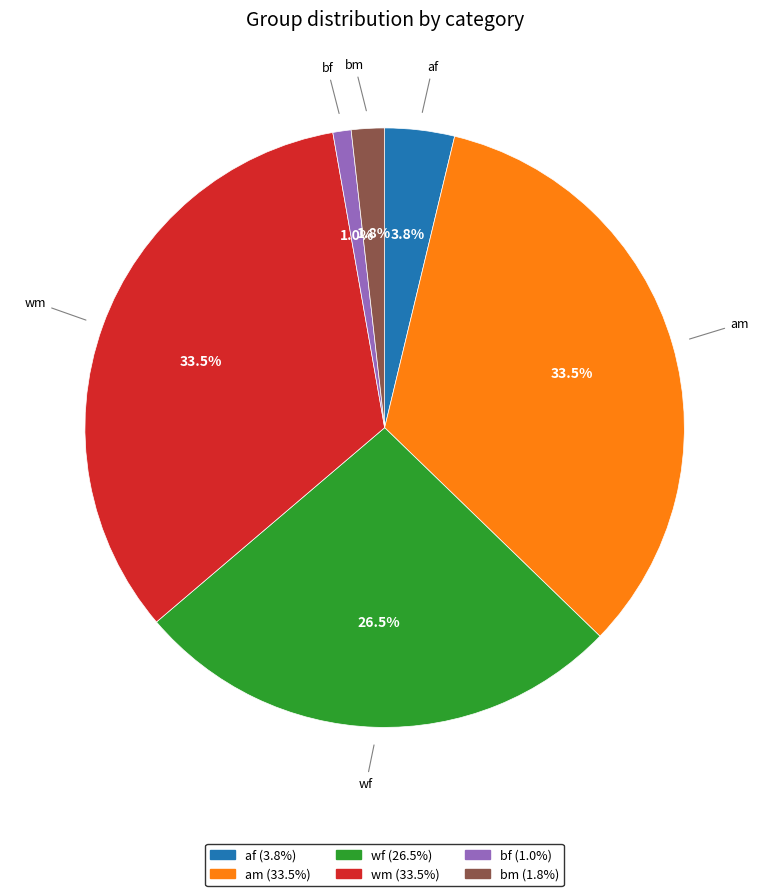

To the nearest percent, what is the difference between the wf and af slice percentages?

23%